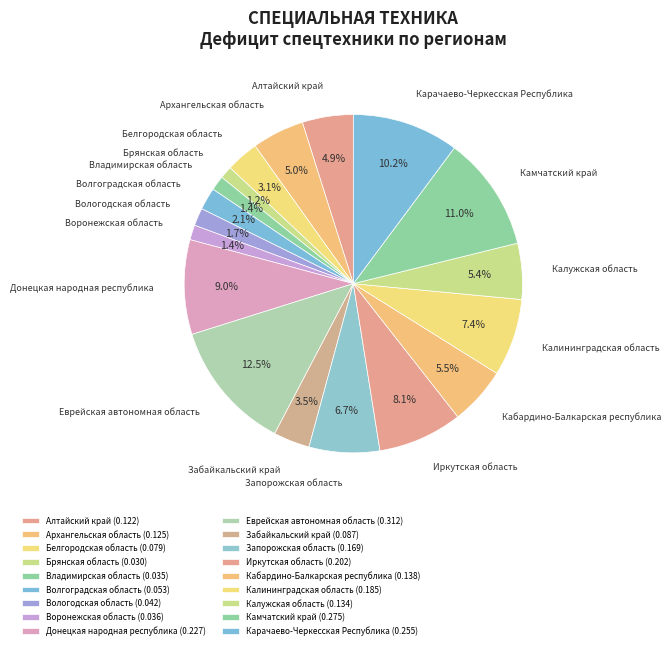

How many segments does this pie chart have?

18